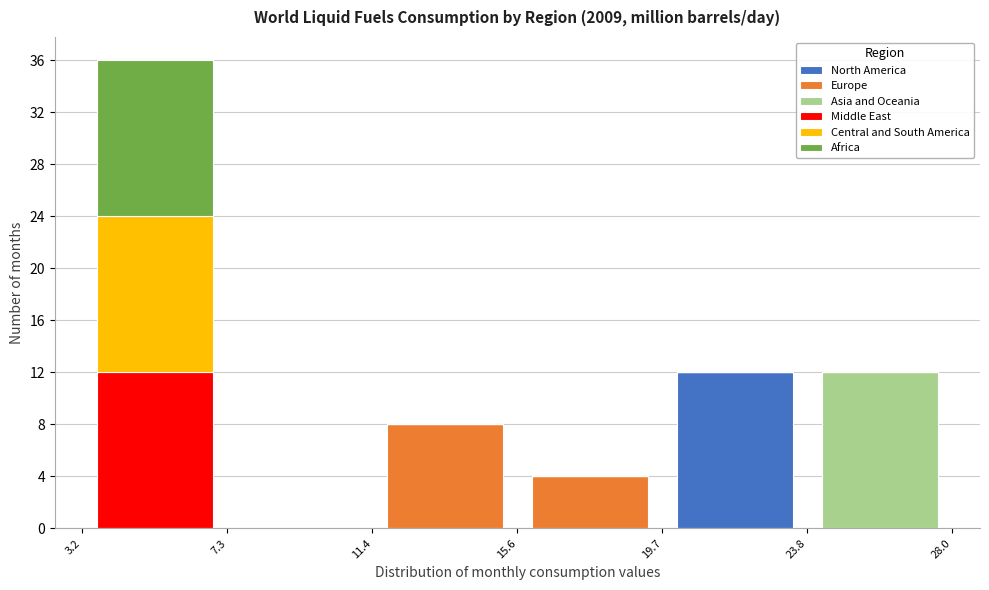

Which range on the x-axis has the tallest stacked bar (by total height)?

3.2 to 7.3